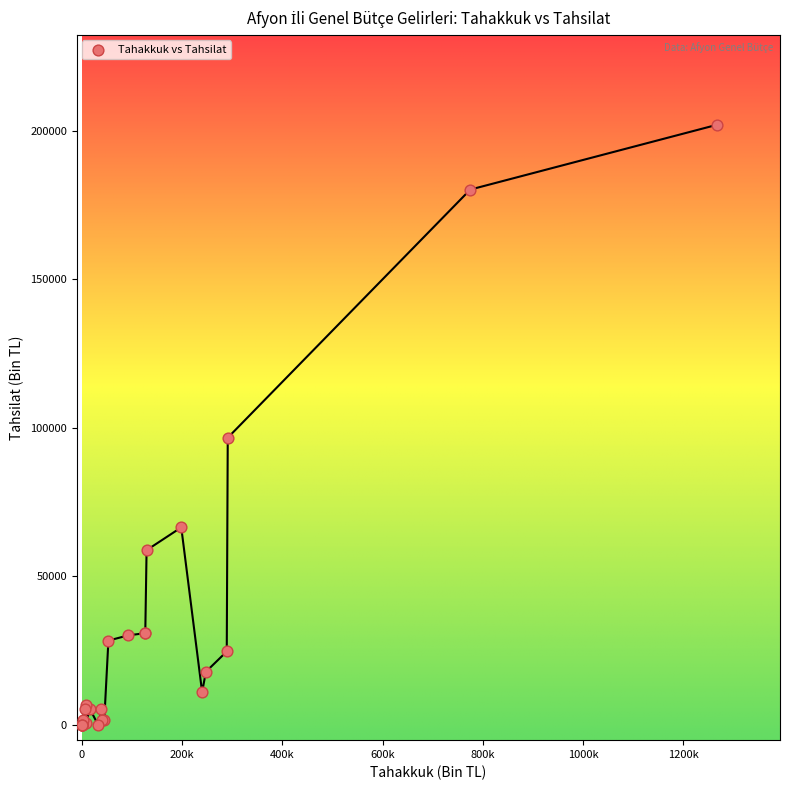

What Y value in the scatter plot is closest to 100962?

96707